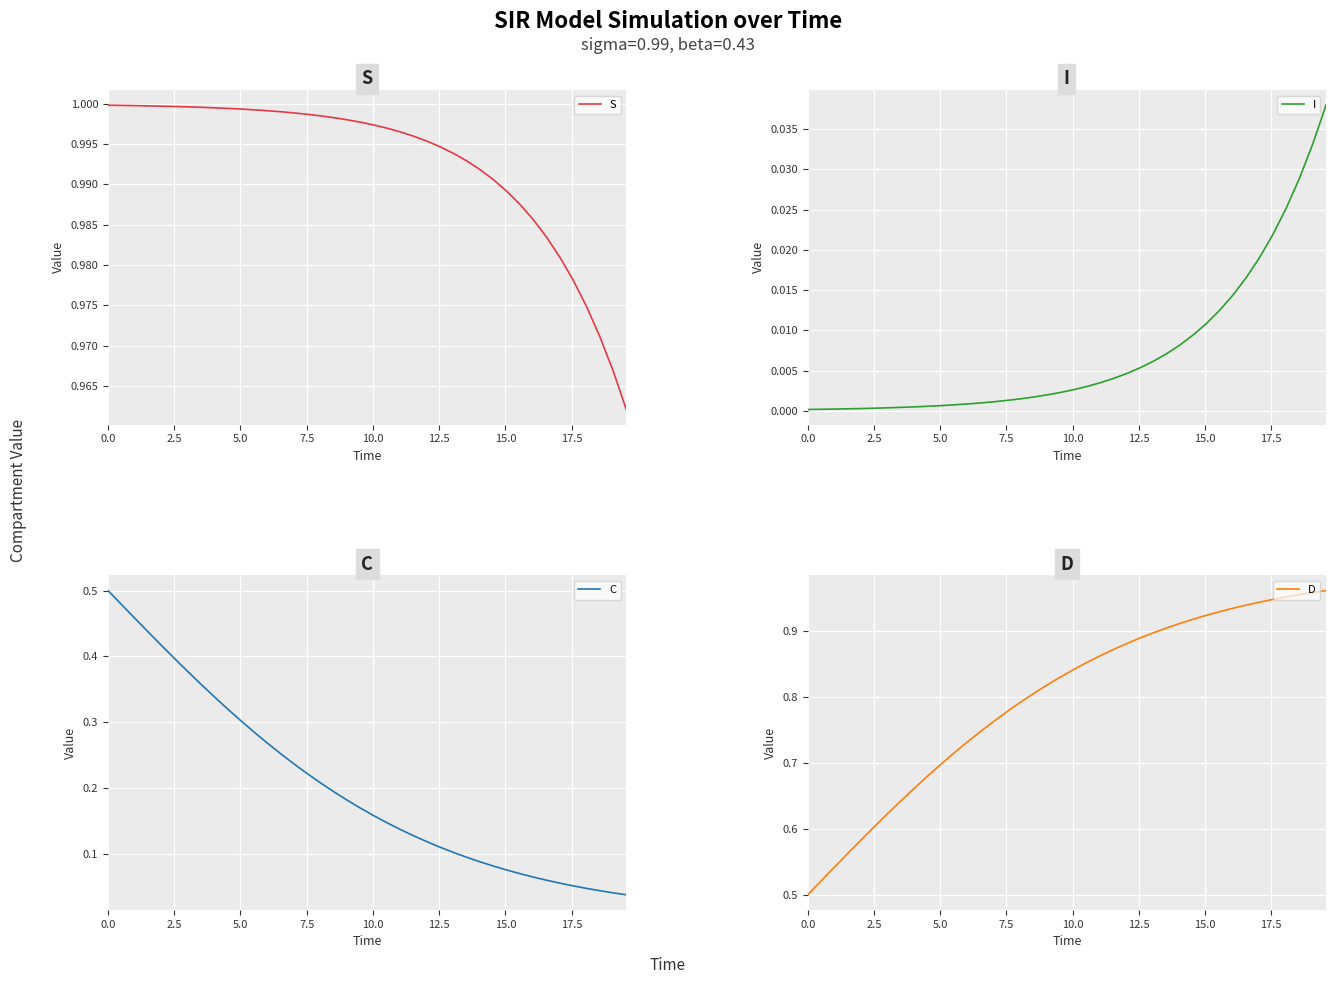

True or false: C and I cross at least once.

False